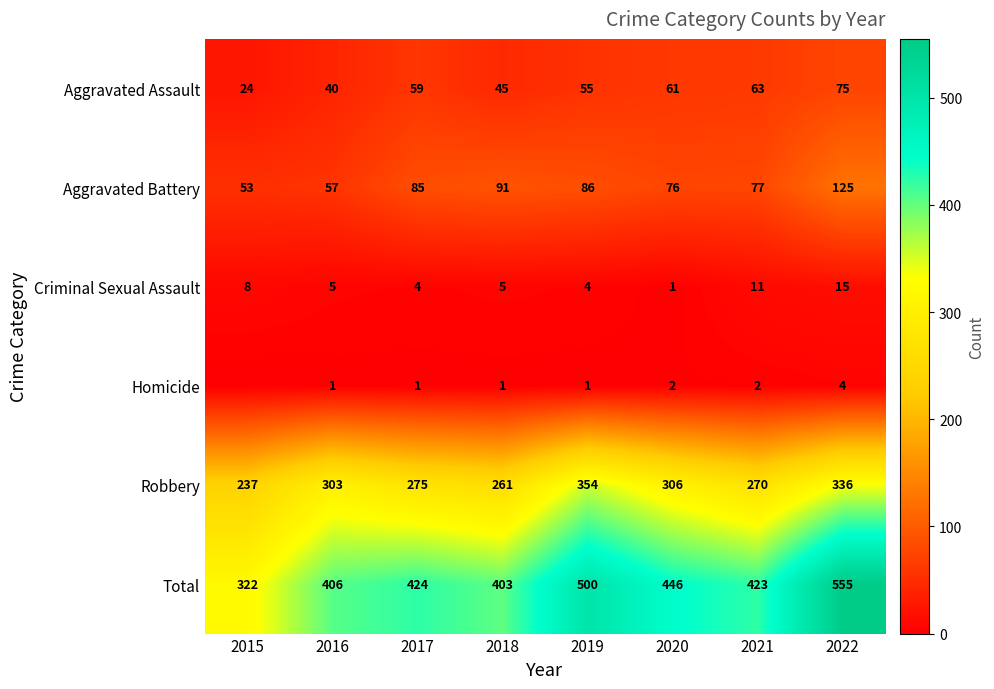

Which category has the lowest value in the Robbery series?

2015